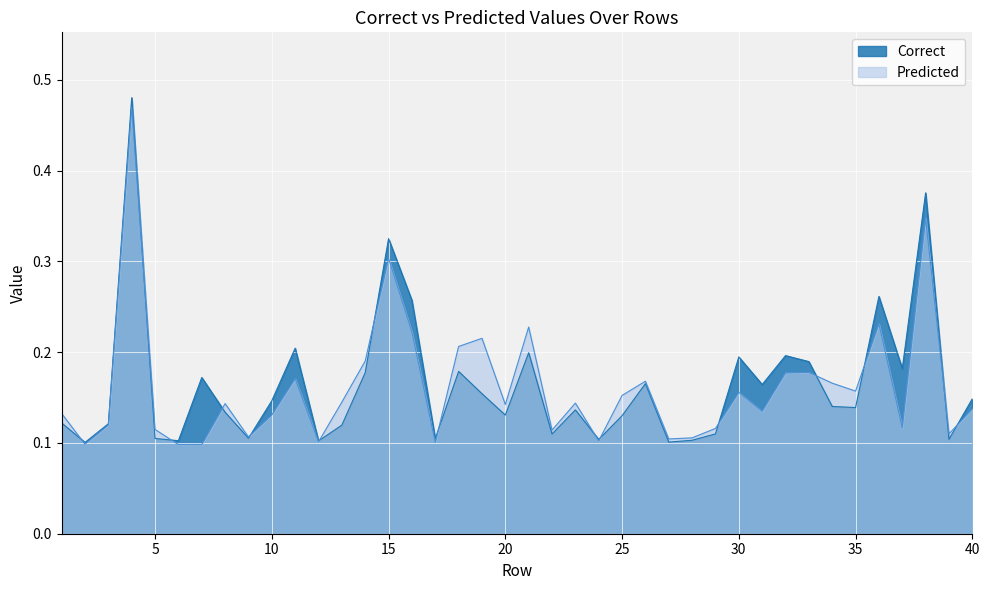

True or false: Predicted has more than 2 points higher than both neighbors.

True